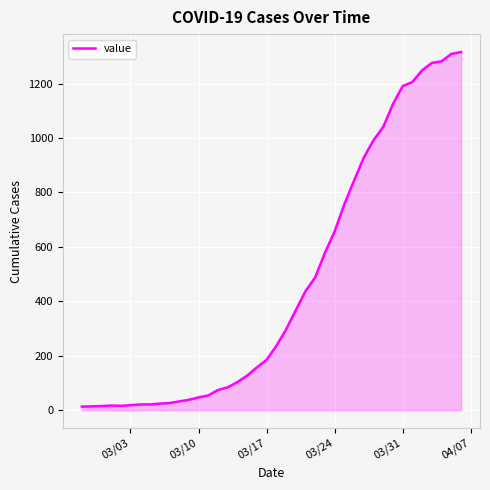

What is the maximum value shown in the chart?

1316